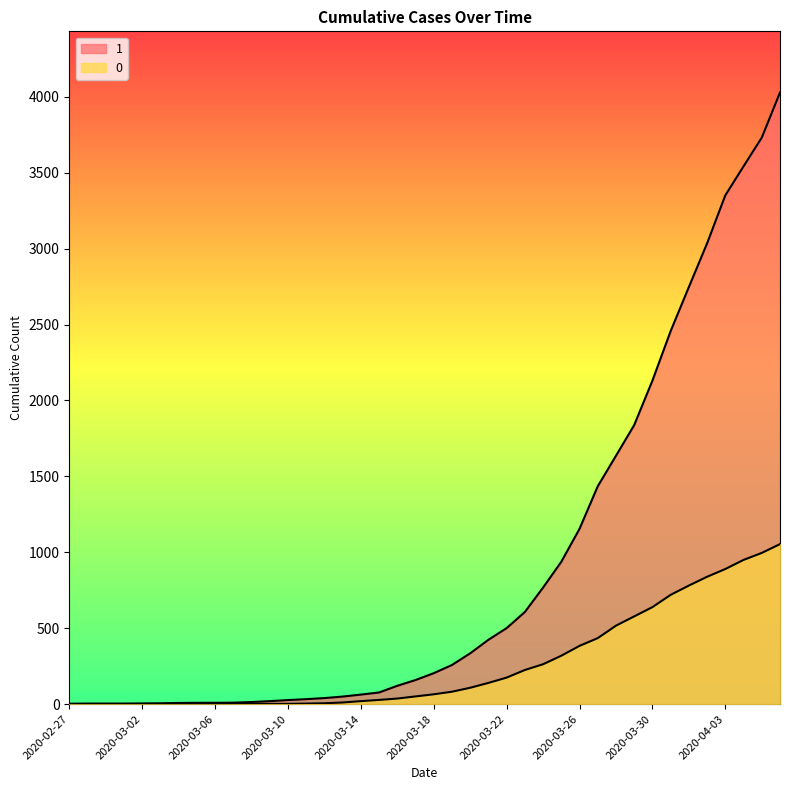

The 0 series shows 1054 at 2020-04-06. True or false?

True